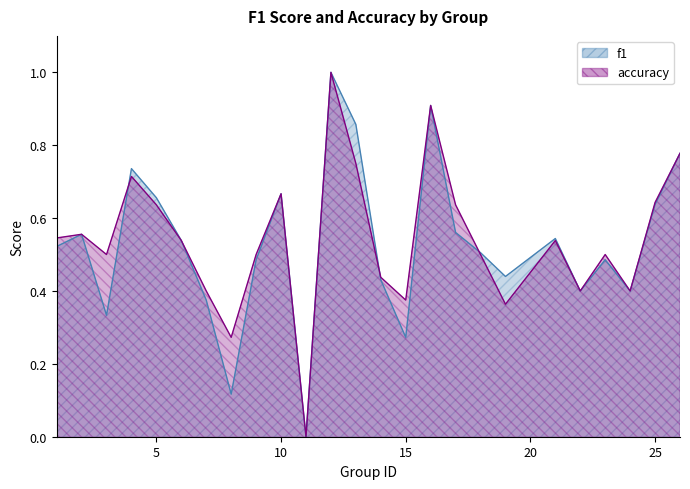

At which category does the chart reach its peak across all series?

12